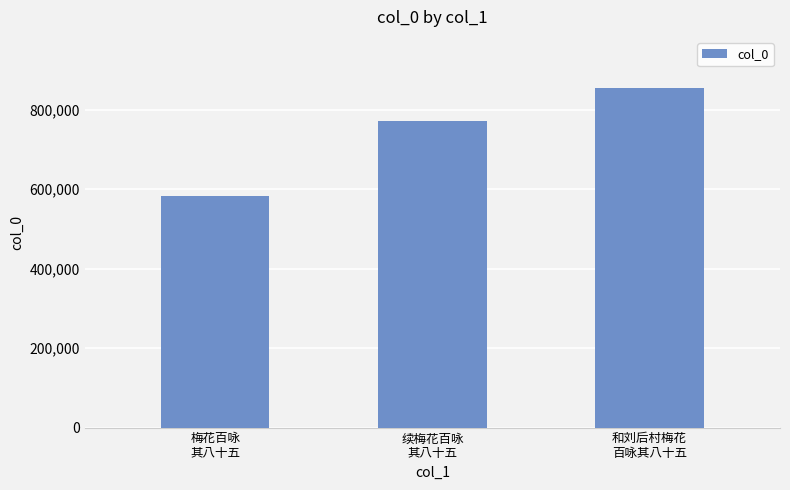

What is the maximum value shown in the chart?

854726